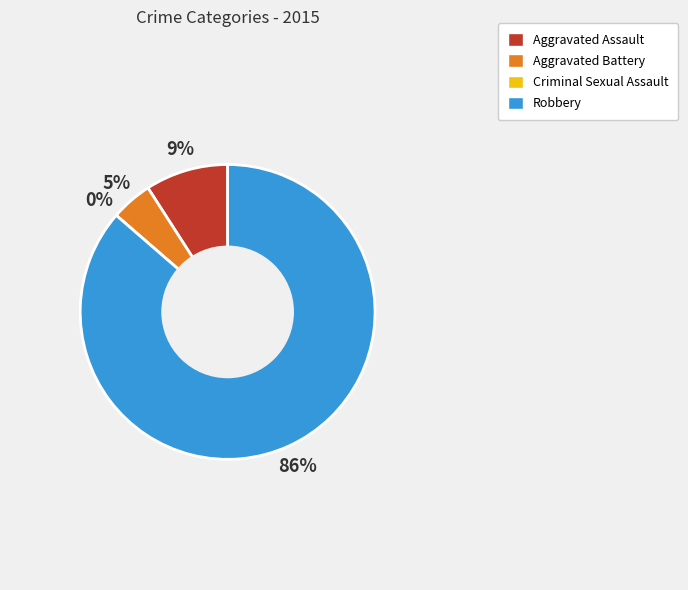

Which slice is the largest?

Robbery